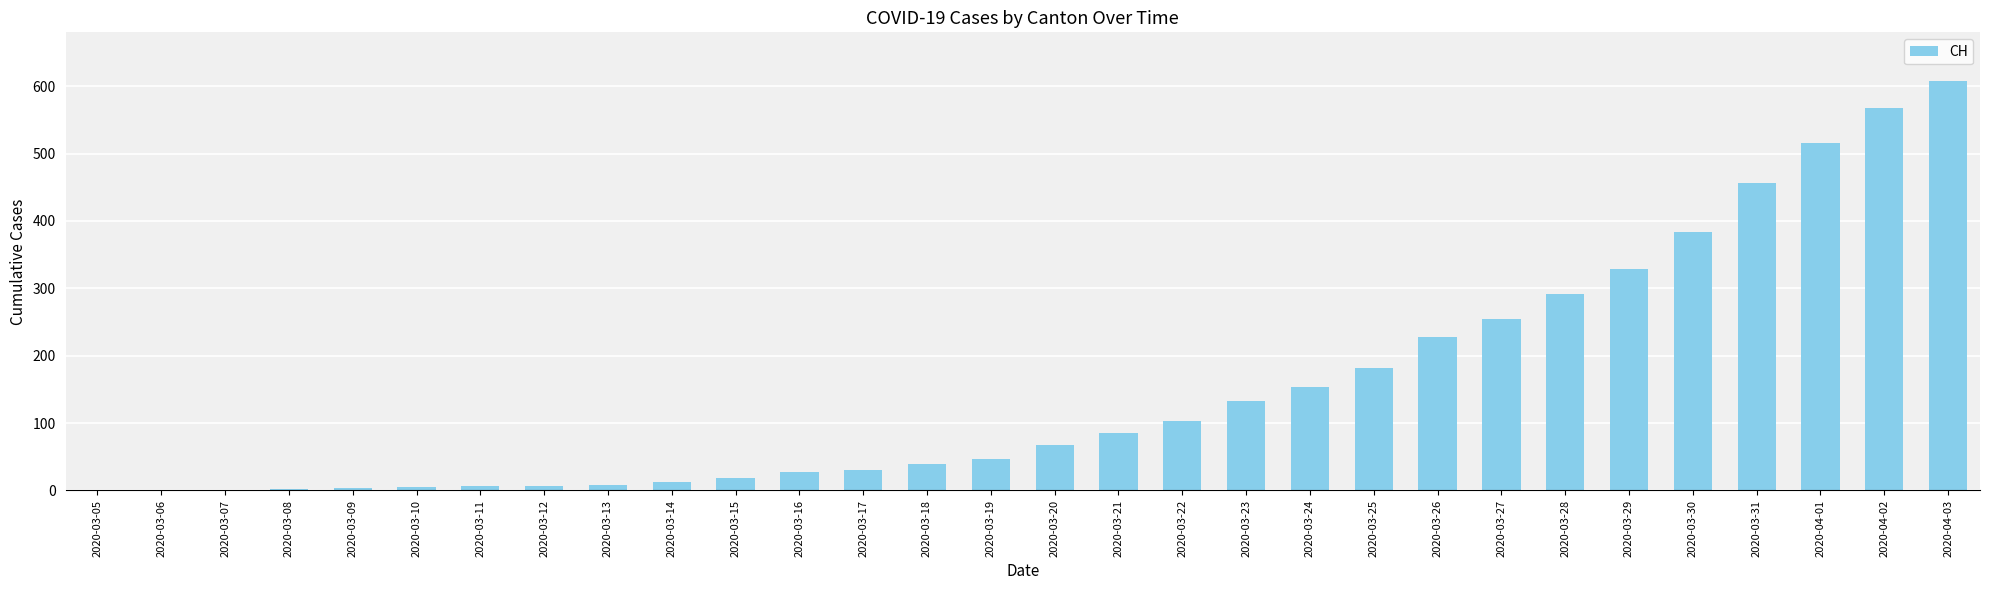

Count the number of categories in the chart.

30